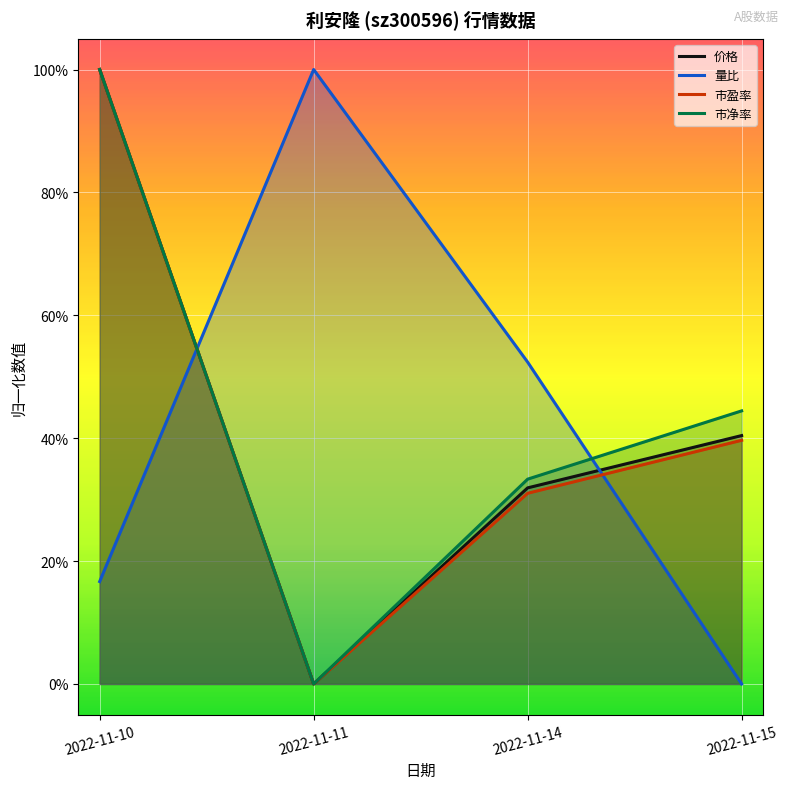

Is the value of 市盈率 at 2022-11-14 greater than the value of 市净率 at 2022-11-14?

No